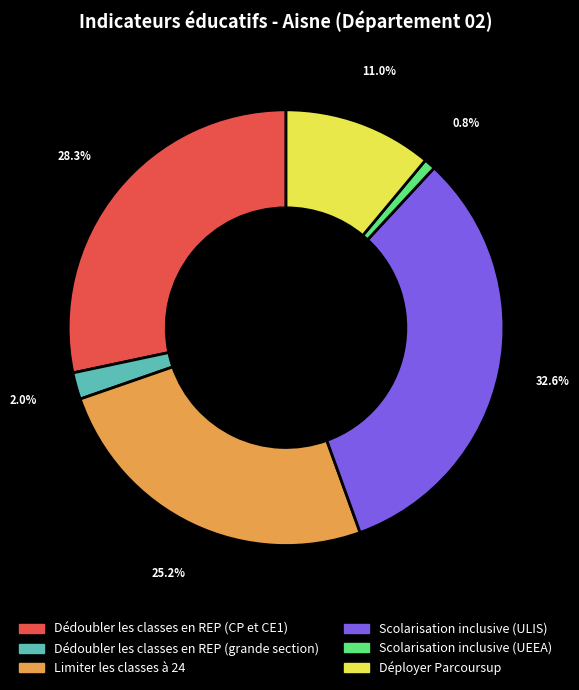

To the nearest percent, what portion does Déployer Parcoursup represent?

11%